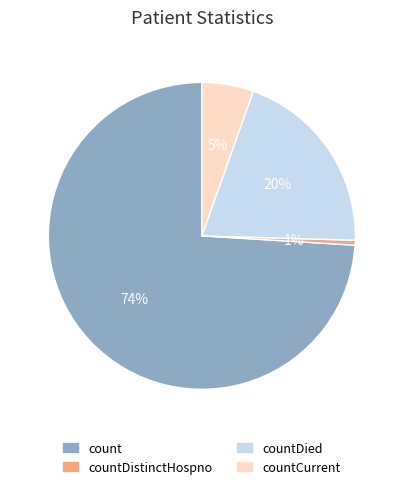

Between countCurrent and count, which is larger?

count